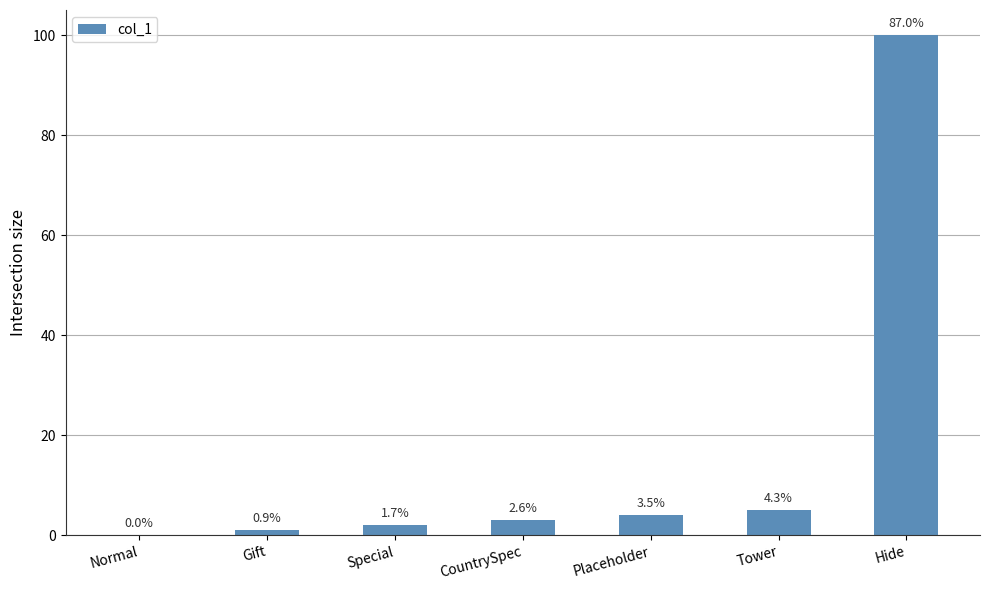

What position from the left is Special?

3